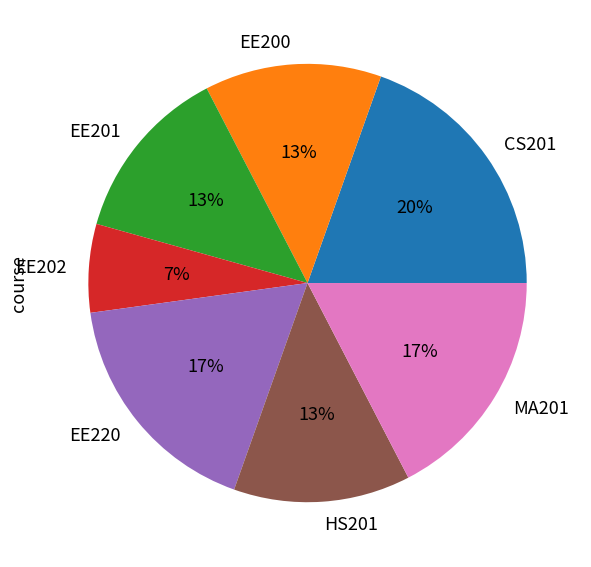

To the nearest percent, what is the combined percentage of EE201 and EE220?

30%